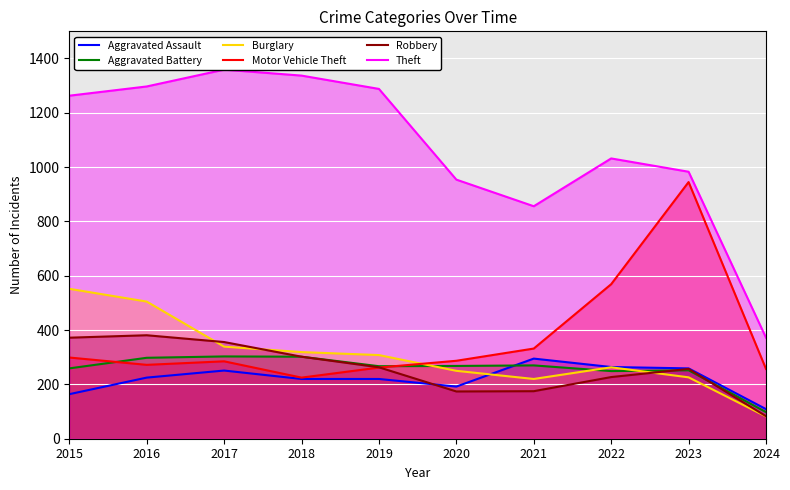

Rank the series at 2020 from highest to lowest value.

Theft, Motor Vehicle Theft, Aggravated Battery, Burglary, Aggravated Assault, Robbery